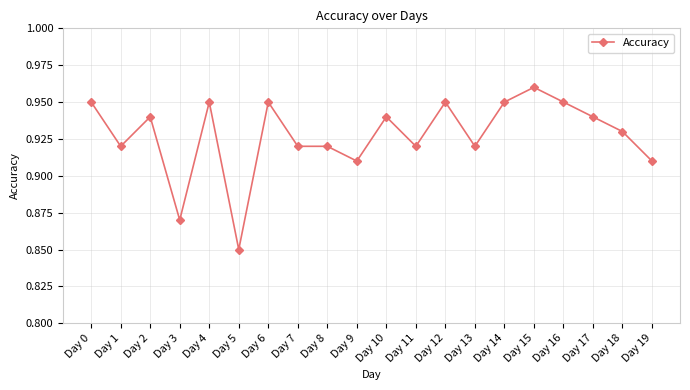

What is the change in value from Day 3 to Day 17?

+0.1